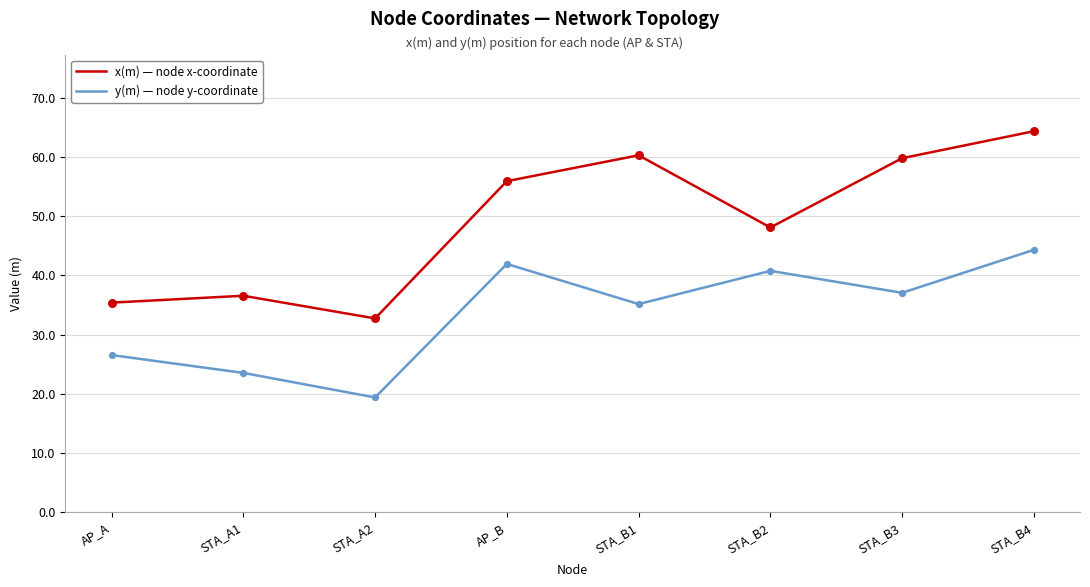

What is the spread (max minus min) of values at AP_B?

14.0